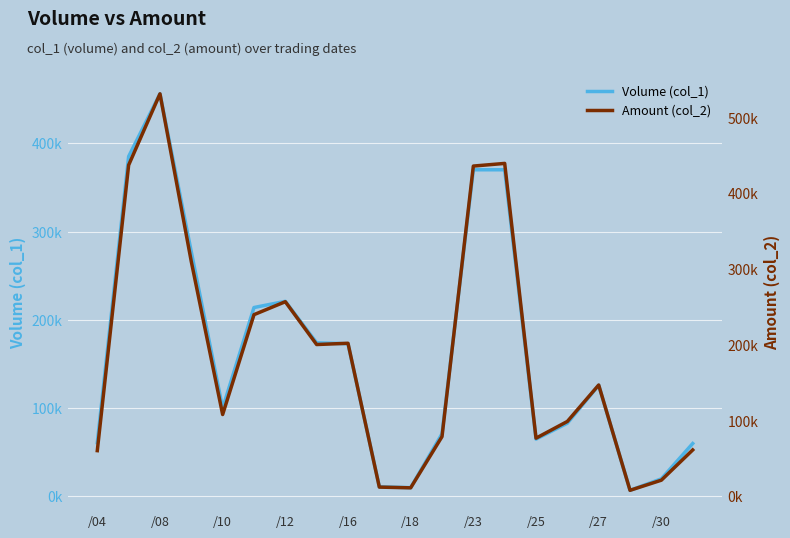

What is the difference between the highest and lowest values at /08?

52370